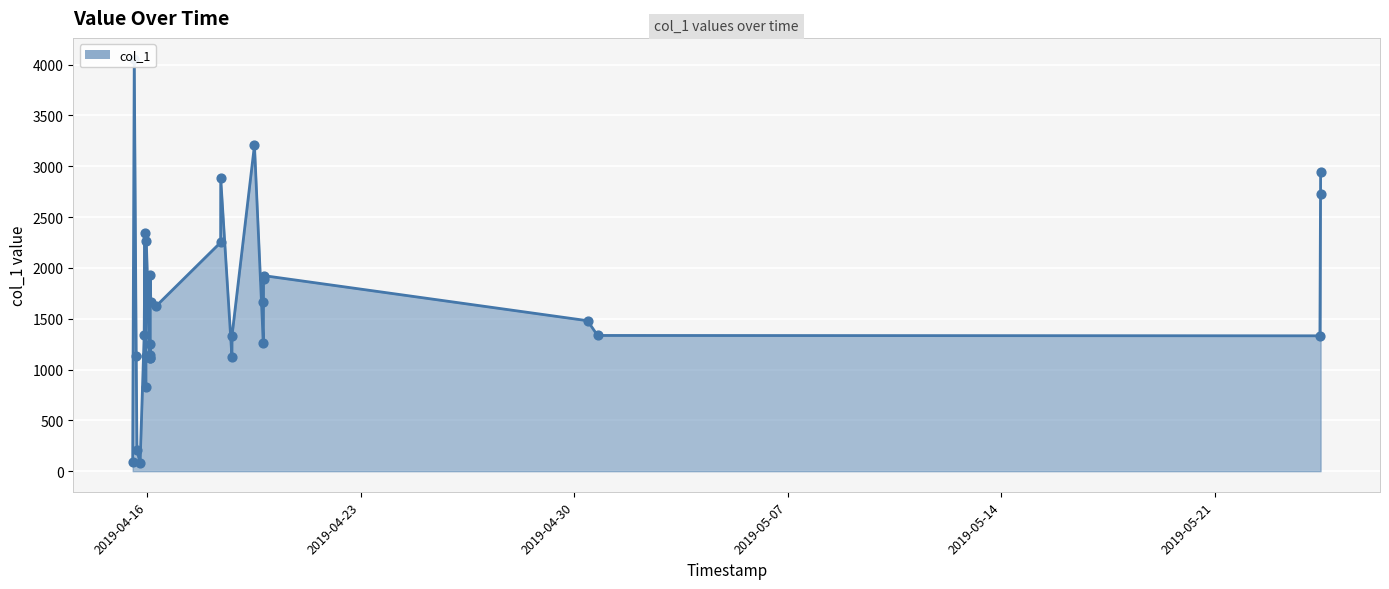

What is the ratio of the value at 2019-04-30 10:32:35 to the value at 2019-04-19 12:29:08?

0.5